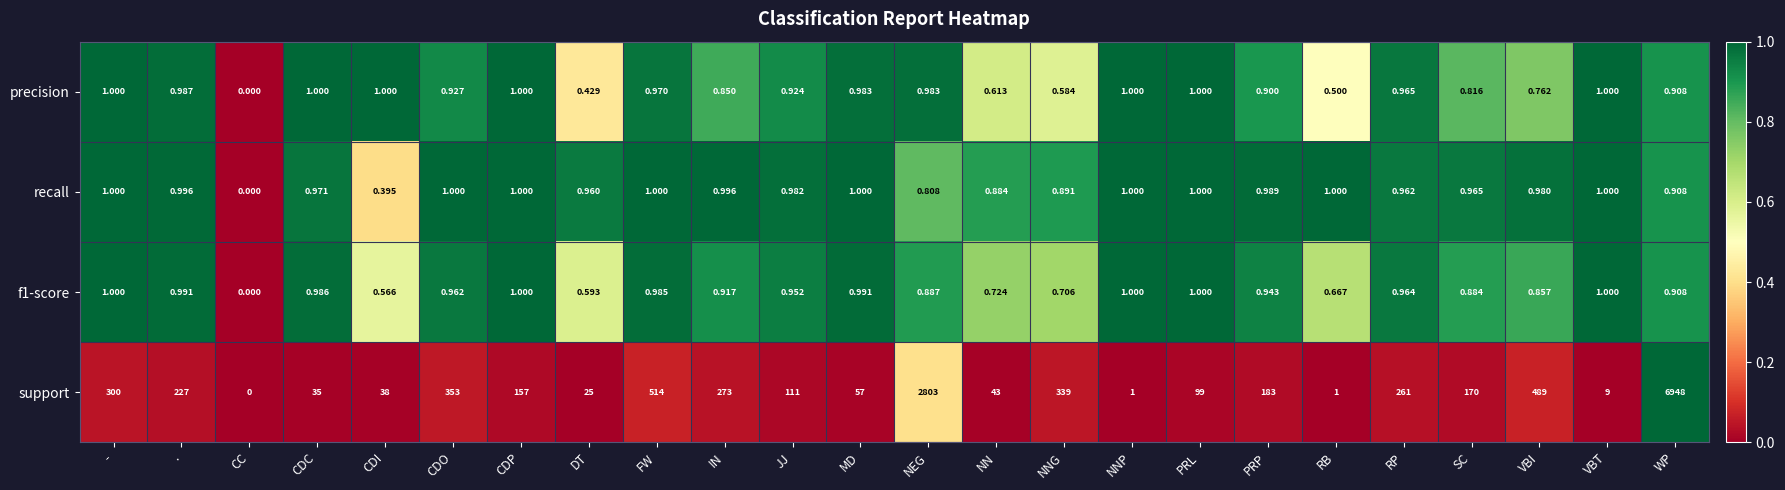

Which label corresponds to the smallest value in the chart?

CC